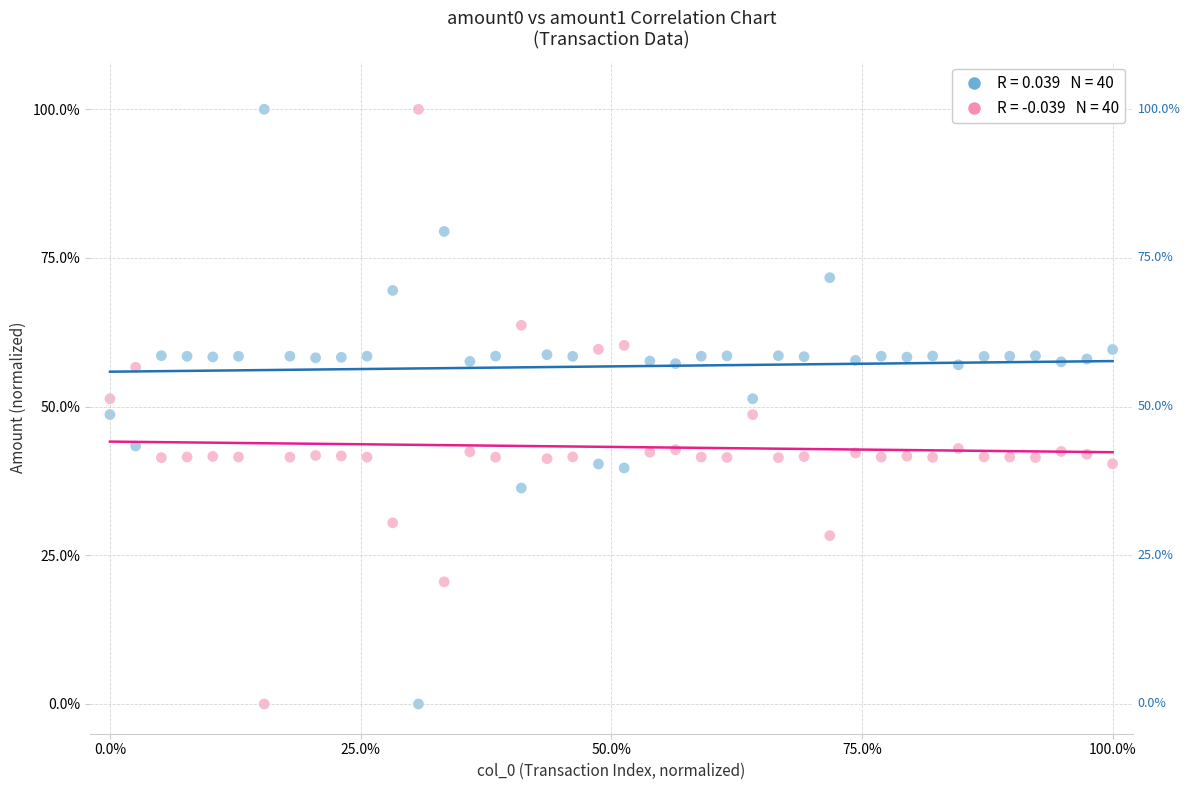

Across all data points, what is the range of X values (max minus min)?

100.0